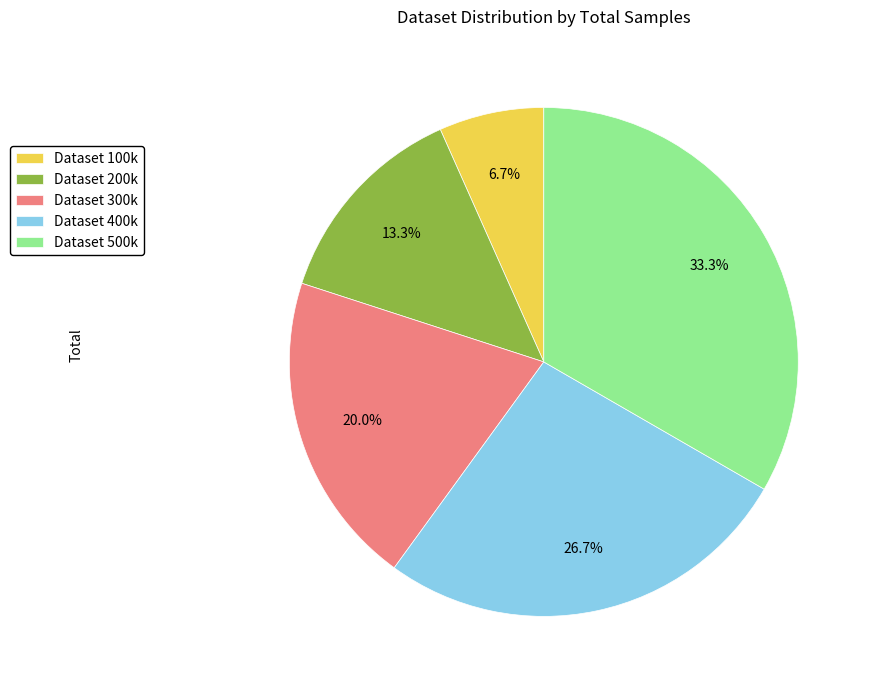

True or false: Dataset 300k accounts for 20% of the total.

True